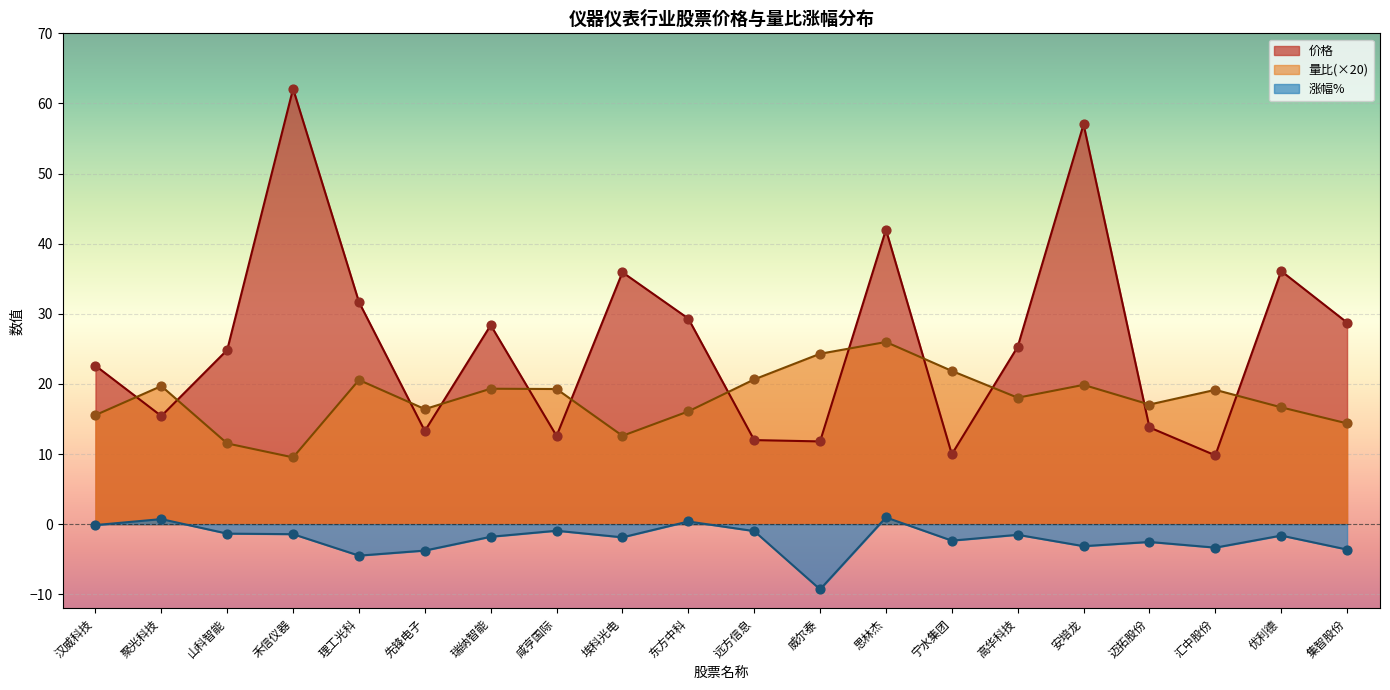

Is the value of 量比 at 优利德 greater than the value of 价格 at 理工光科?

No